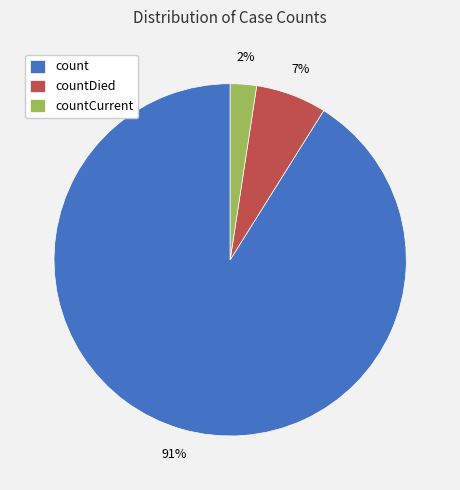

Is the sum of countDied and count greater than half?

Yes